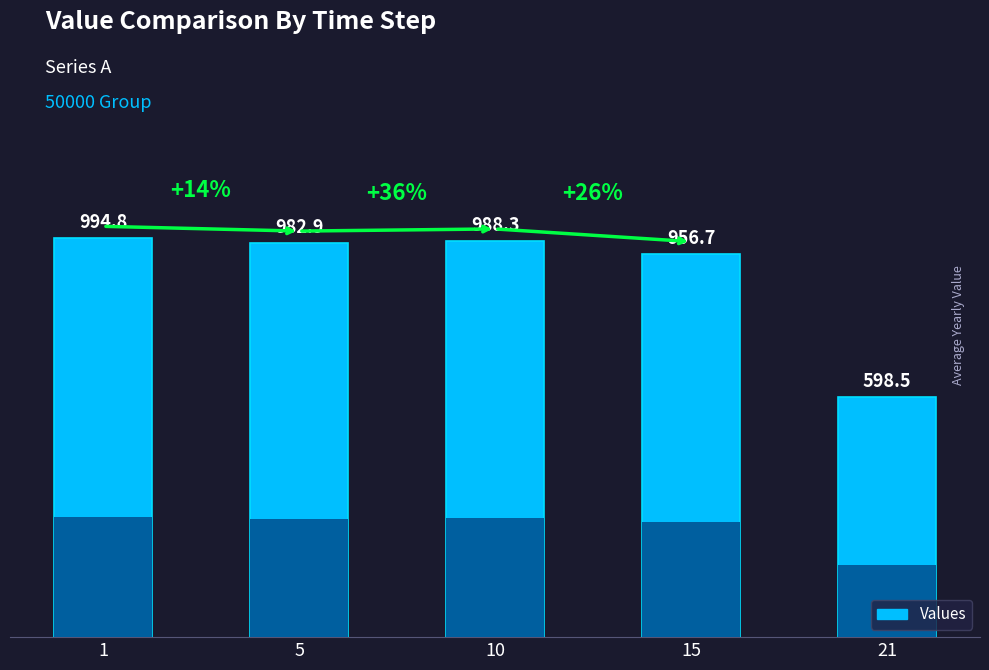

What is the difference between the values at 15 and 10?

31.6